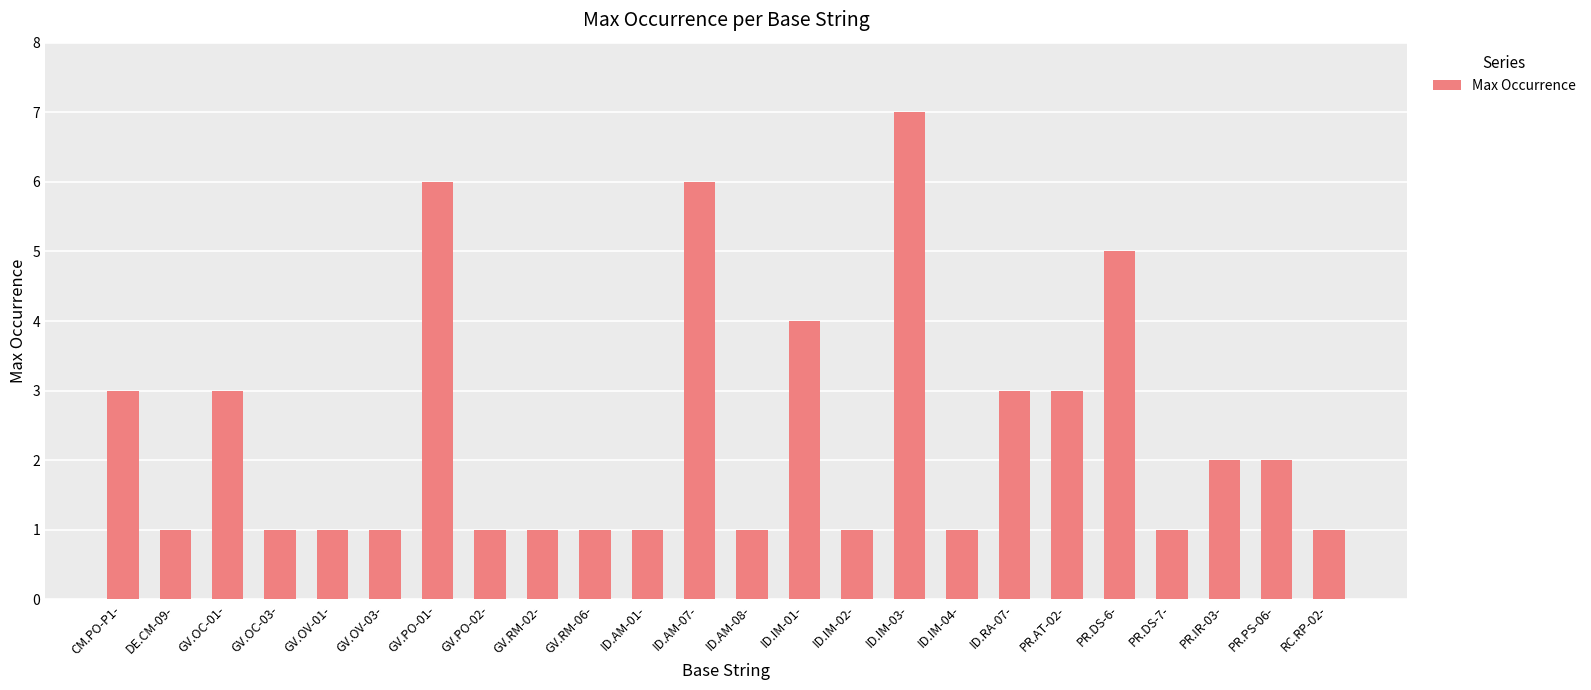

Does the chart contain stacked bars?

No